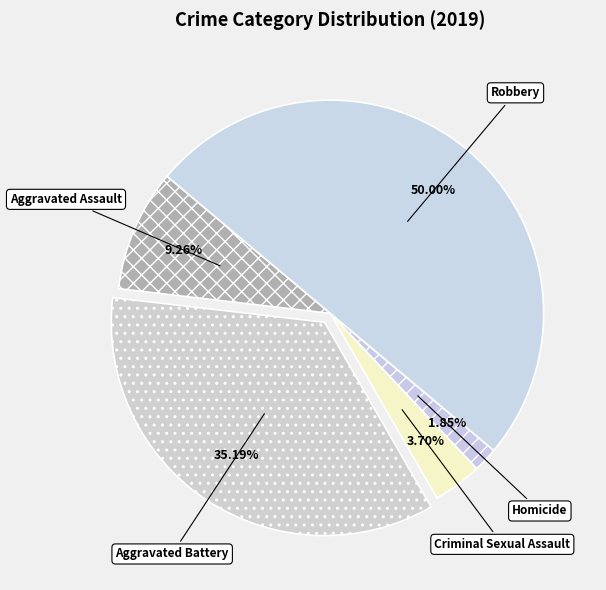

What percentage is the Criminal Sexual Assault slice, to the nearest percent?

4%